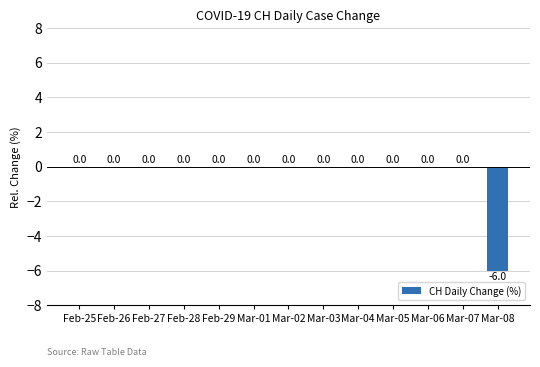

True or false: the data shows 0 at Feb-28.

True